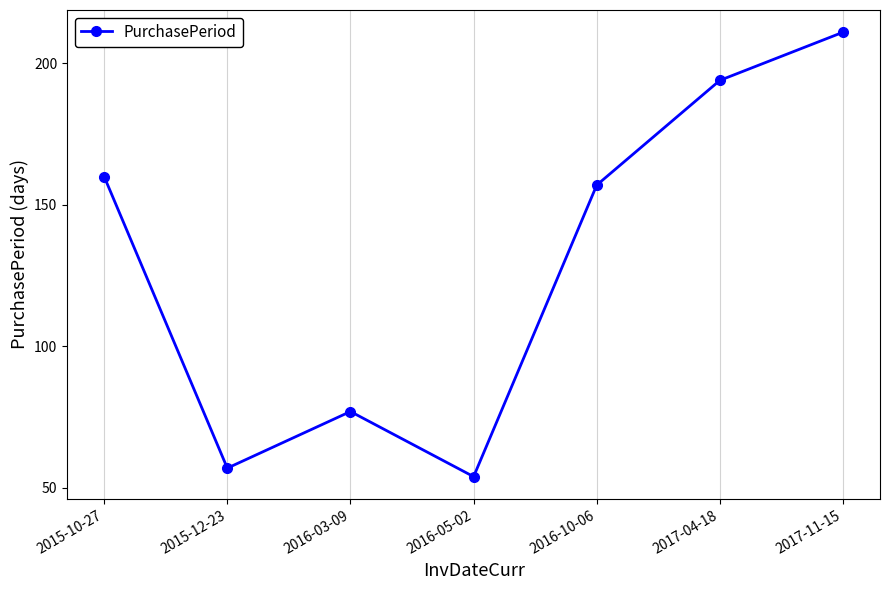

What is the change in value from 2016-05-02 to 2016-10-06?

+103